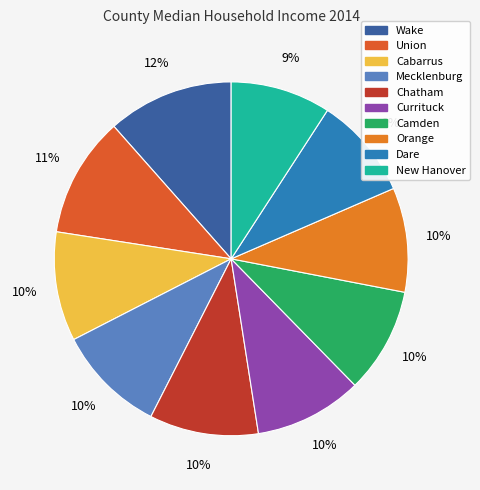

Do Dare and Chatham together represent more than half of the pie?

No